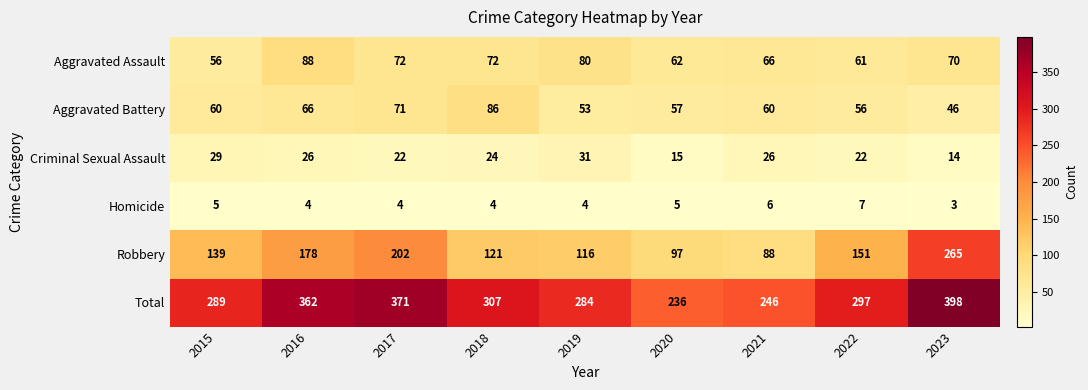

The Aggravated Battery series shows 35 at 2022. True or false?

False